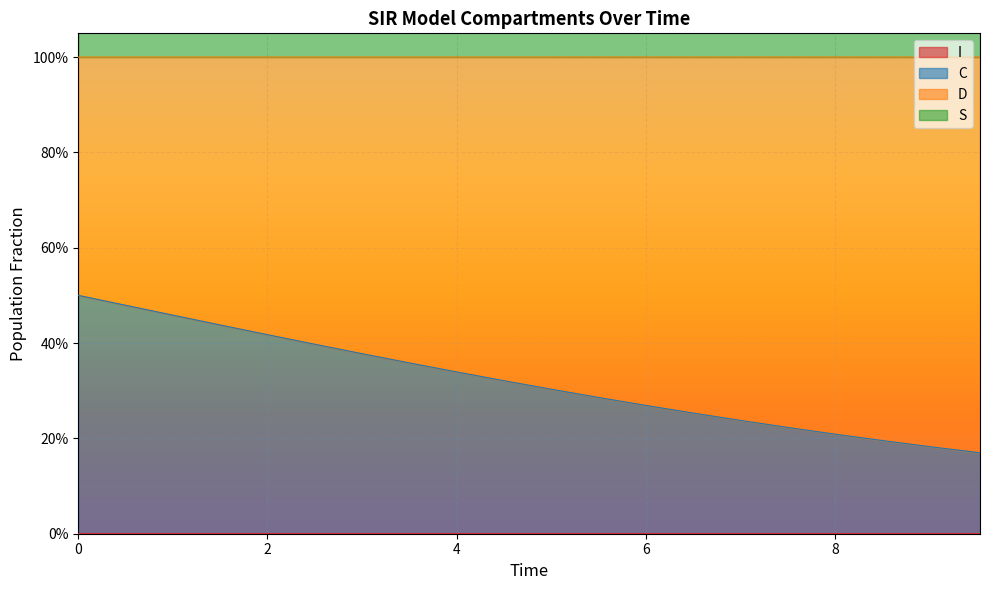

The value of S at 9.03010033444816 is 1.4. True or false?

False